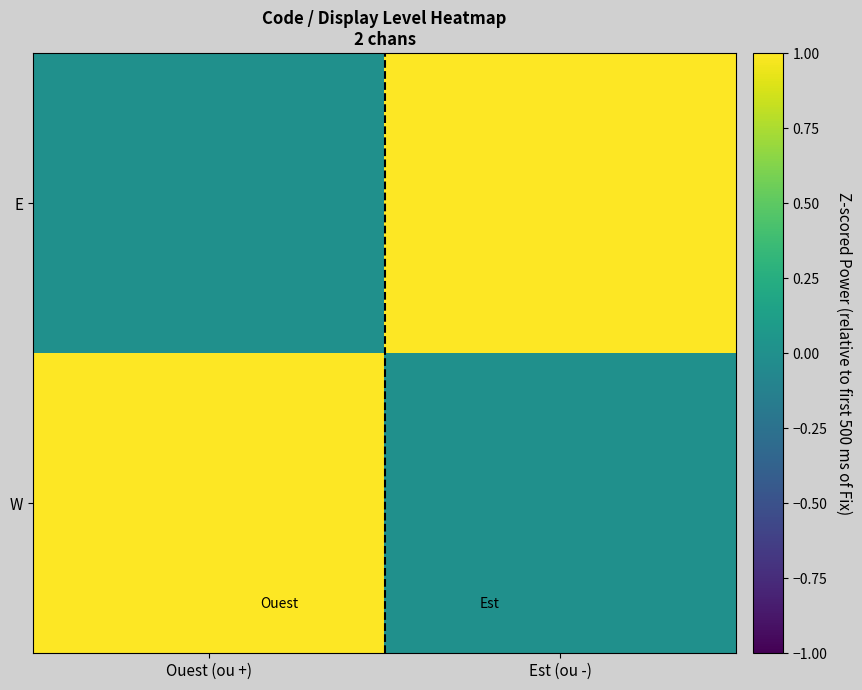

Which label corresponds to the smallest value in the chart?

Est (ou -)